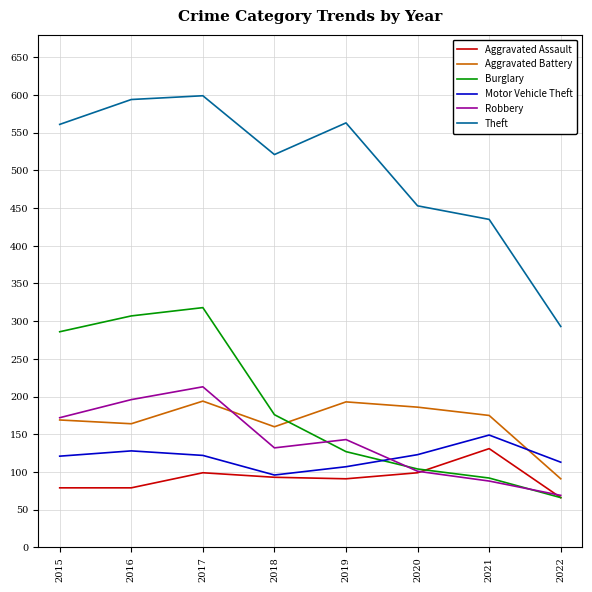

Is it true that Motor Vehicle Theft equals 121 at 2015?

True